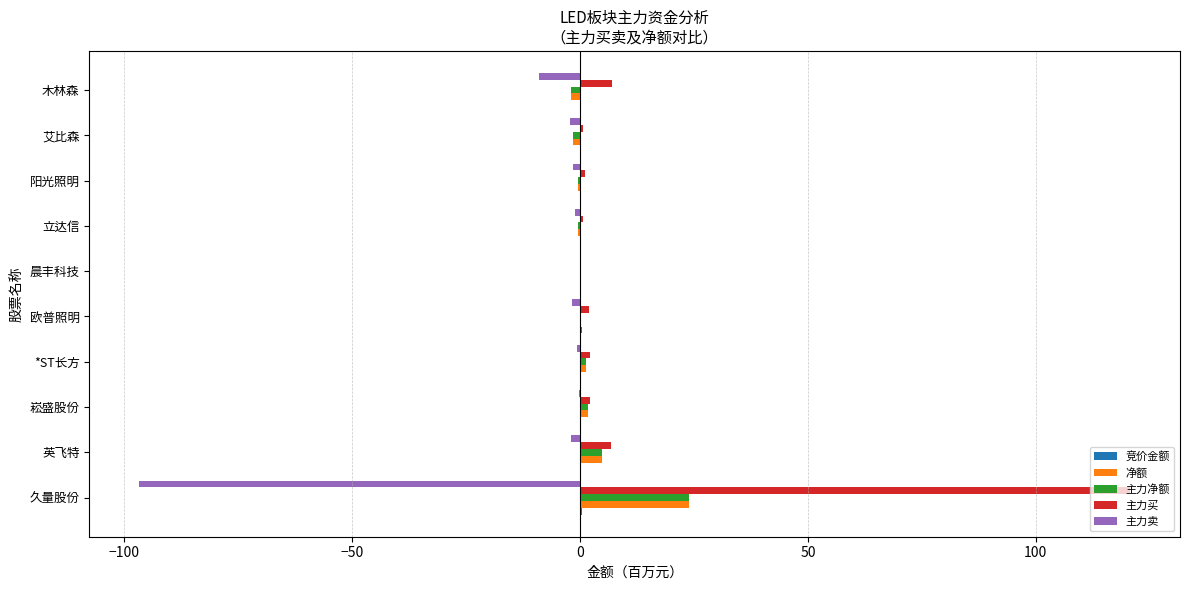

Which series has the largest total across all categories?

主力买